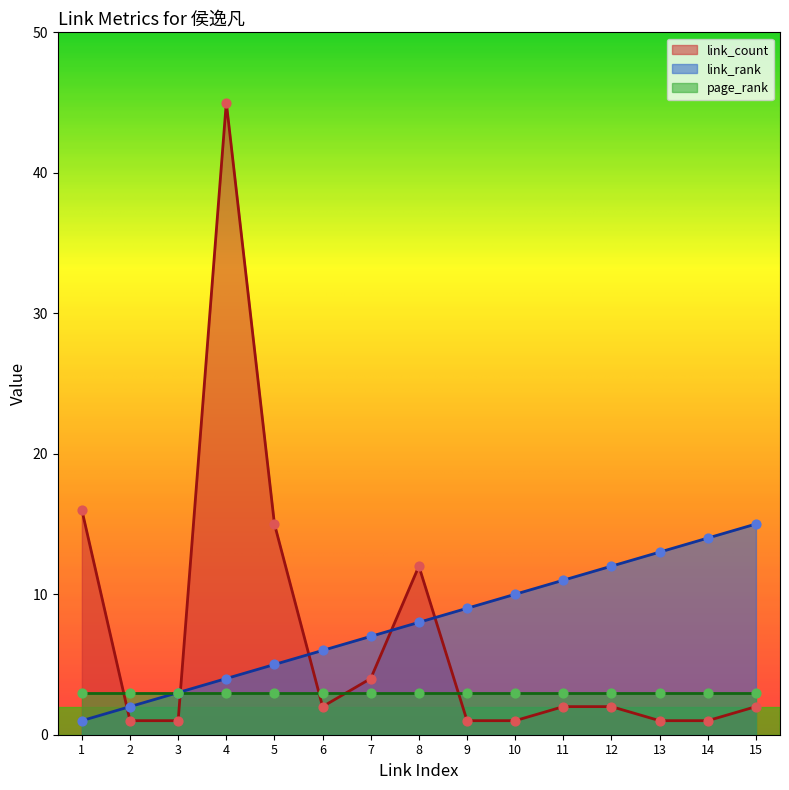

Which series reaches the minimum Y coordinate?

link_rank